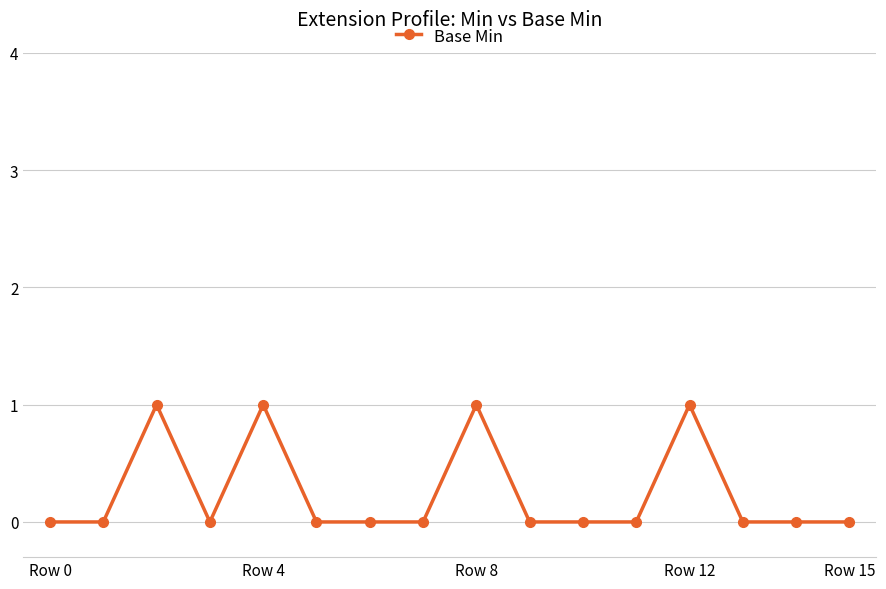

True or false: there are more than 0 points higher than both neighbors.

True